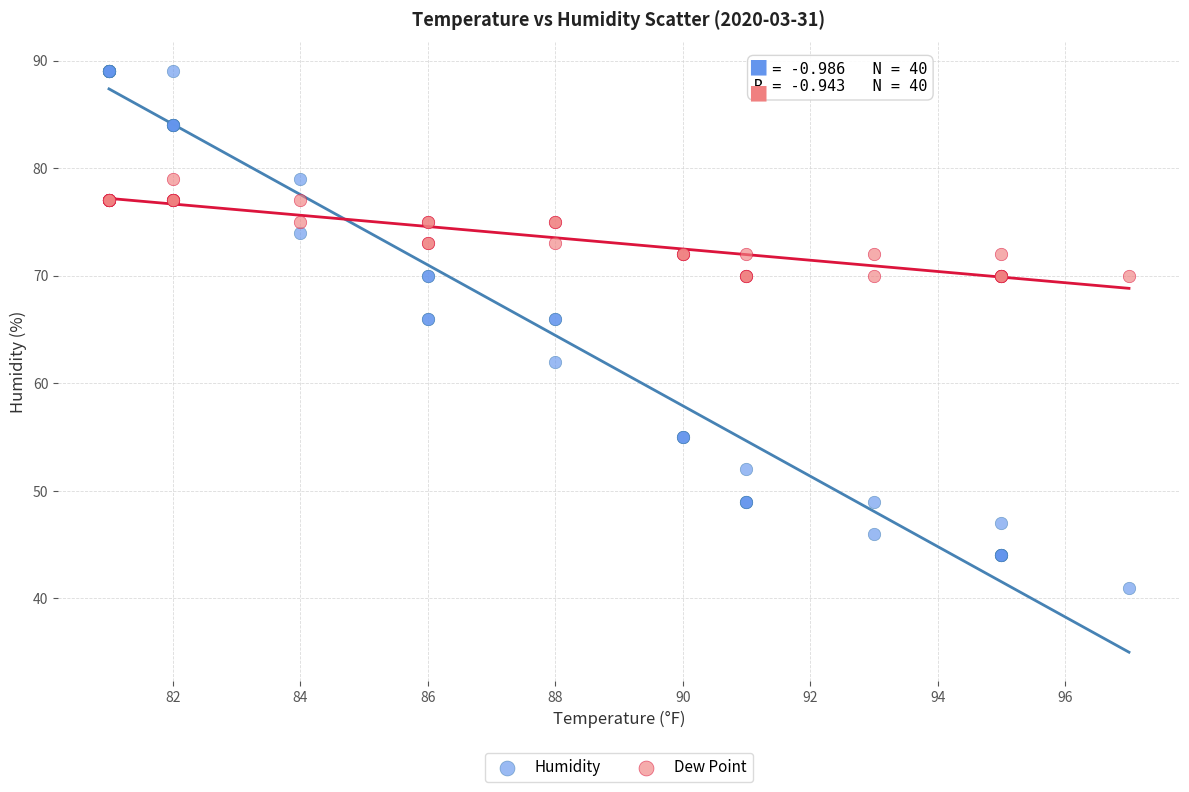

Which series has the largest Y range (max minus min)?

Humidity